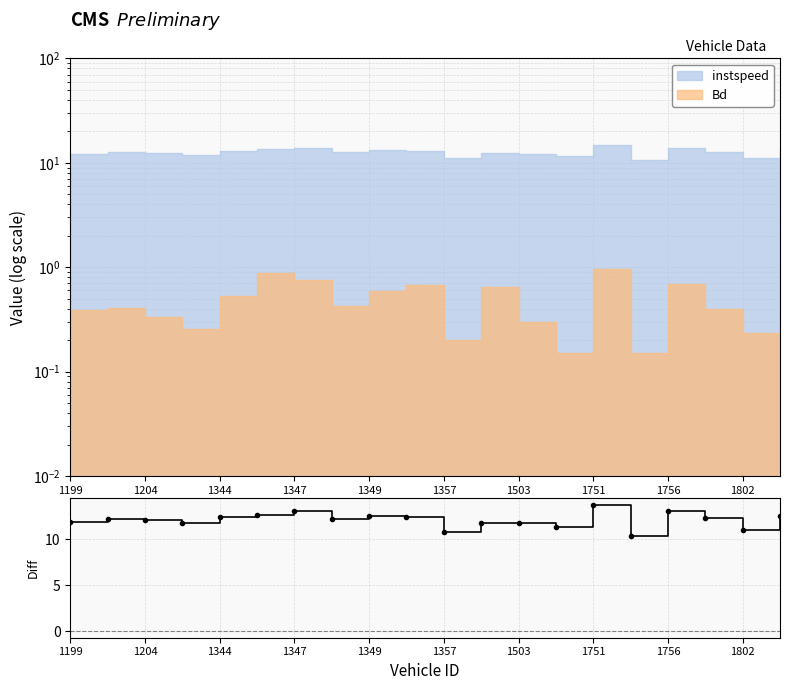

What is the value of the 13th point from the left?

11.7